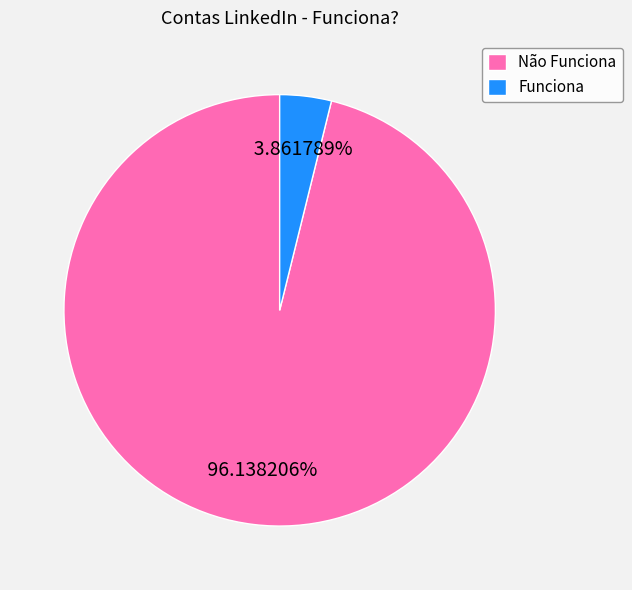

Which slice is the smallest?

Funciona